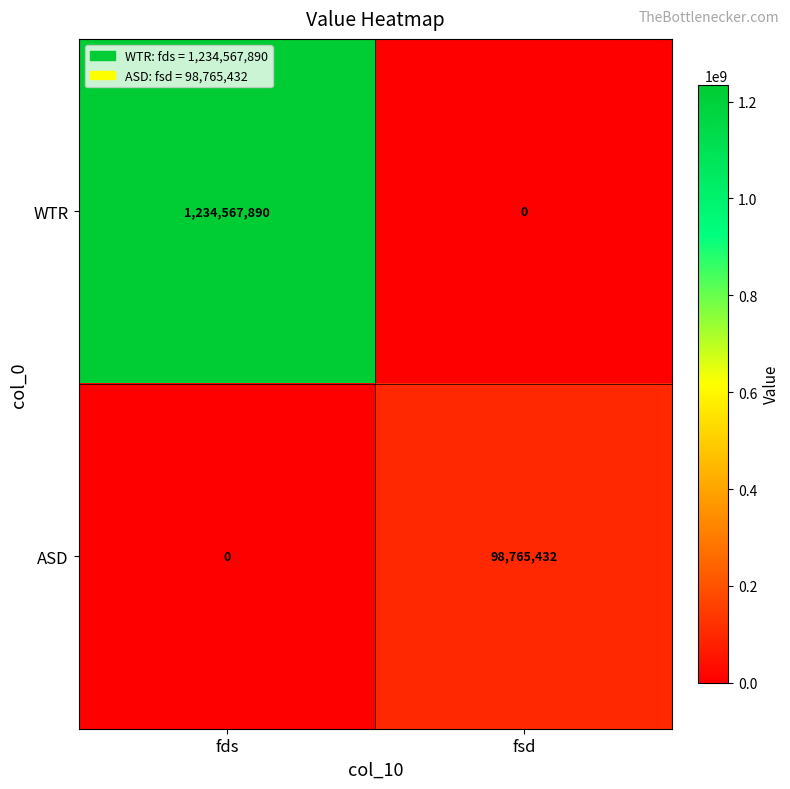

What is the spread (max minus min) of values at fds?

1234567890